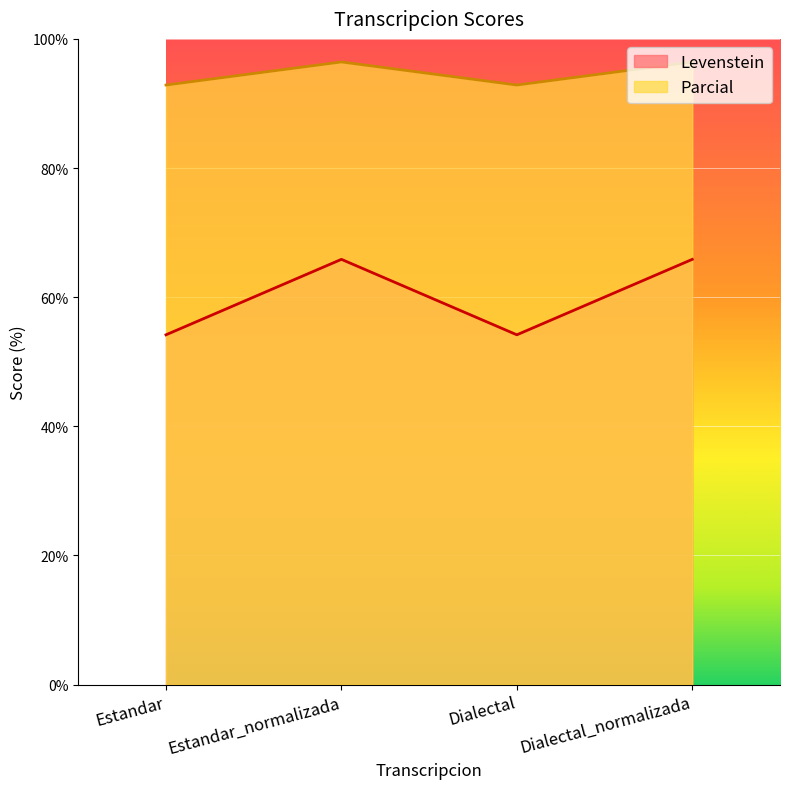

What is the value of the Parcial point at the 4th from the left?

96.4